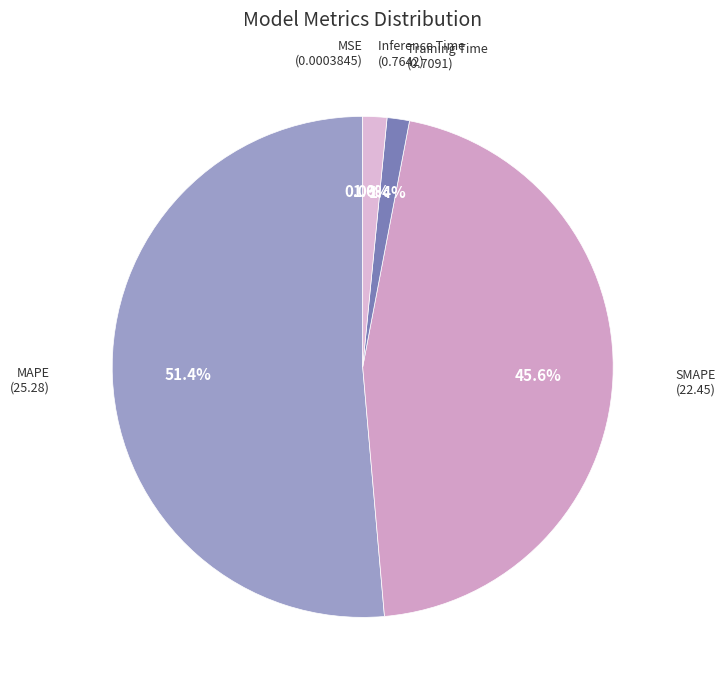

Is the sum of Training Time and Inference Time greater than half?

No